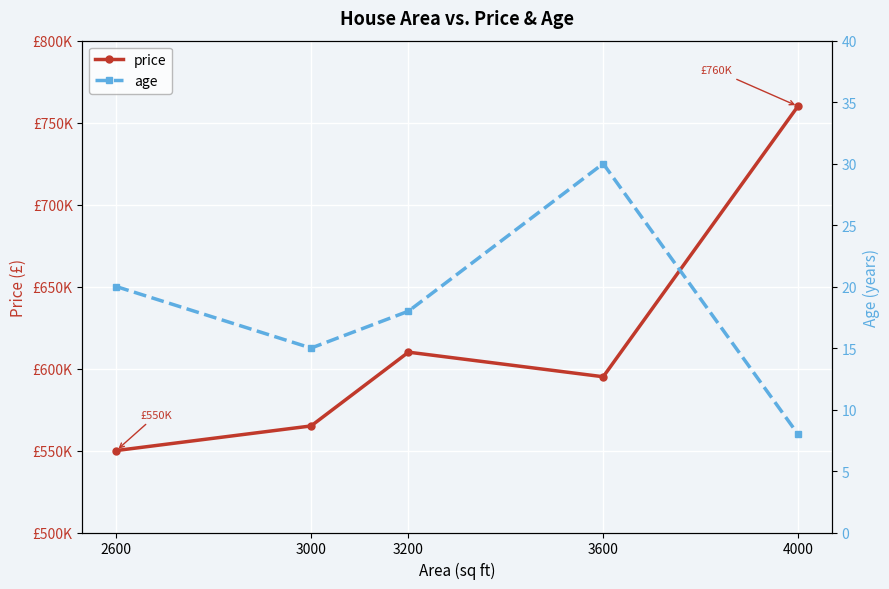

At which category is the sum across all series the highest?

4000